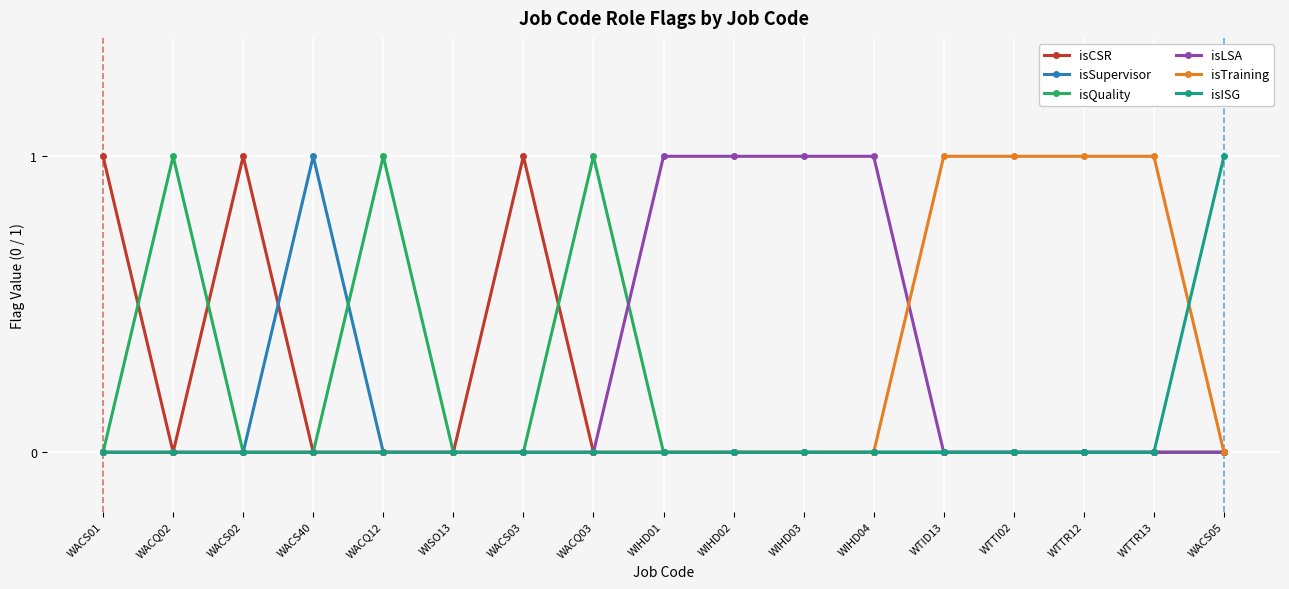

Reading left to right, what are all the values shown in this chart?

isCSR: 1	0	1	0	0	0	1	0	0	0	0	0	0	0	0	0	0
isSupervisor: 0	0	0	1	0	0	0	0	0	0	0	0	0	0	0	0	0
isQuality: 0	1	0	0	1	0	0	1	0	0	0	0	0	0	0	0	0
isLSA: 0	0	0	0	0	0	0	0	1	1	1	1	0	0	0	0	0
isTraining: 0	0	0	0	0	0	0	0	0	0	0	0	1	1	1	1	0
isISG: 0	0	0	0	0	0	0	0	0	0	0	0	0	0	0	0	1